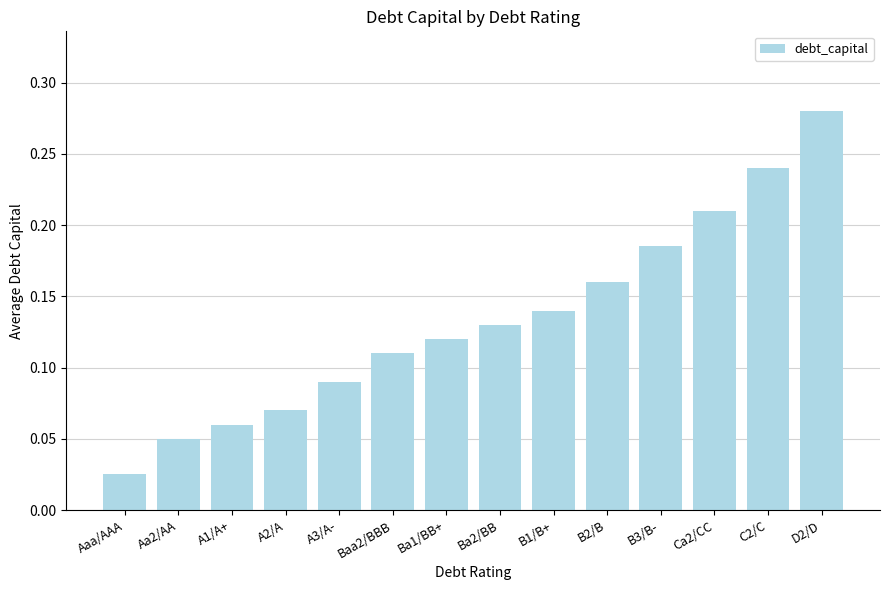

The value at C2/C is 0.1. True or false?

False